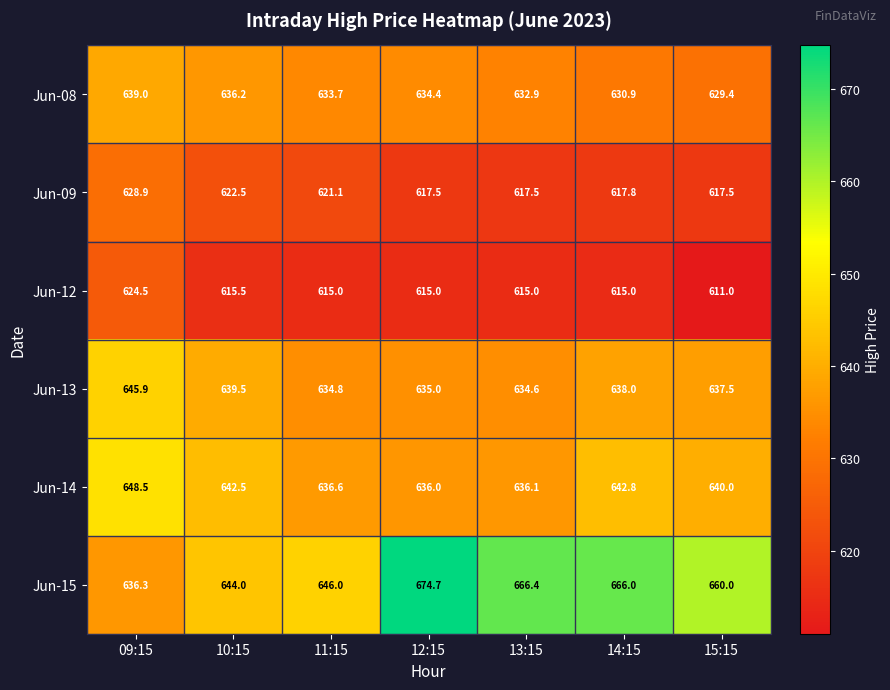

What is the total value across all series at 14:15?

3810.5